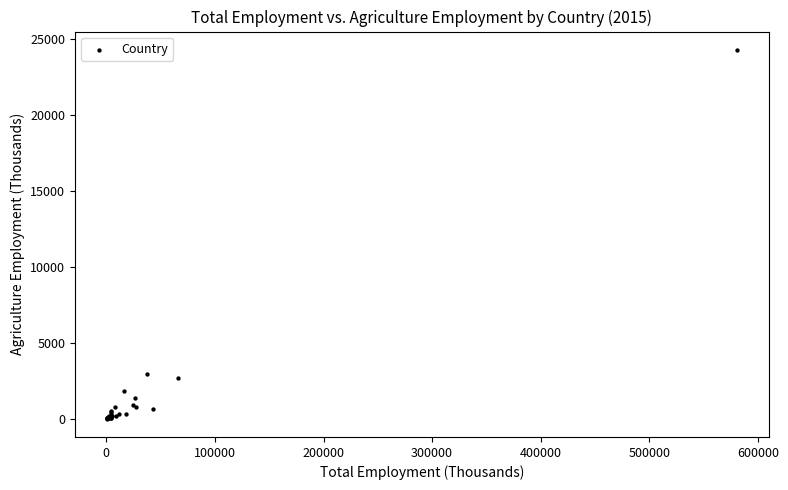

What Y value in the scatter plot is closest to 12127?

2936.2